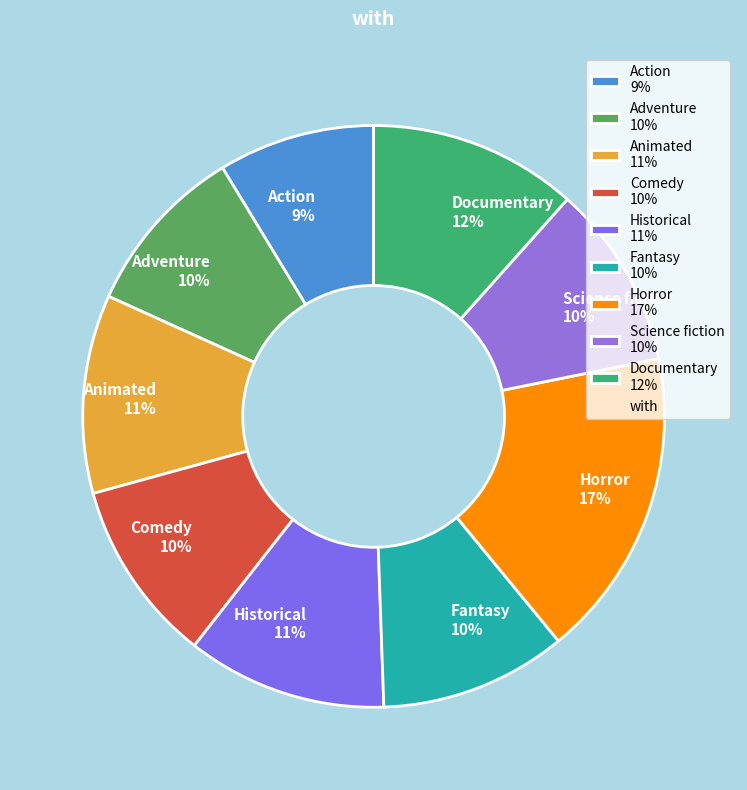

What is the largest slice in the pie chart?

Horror